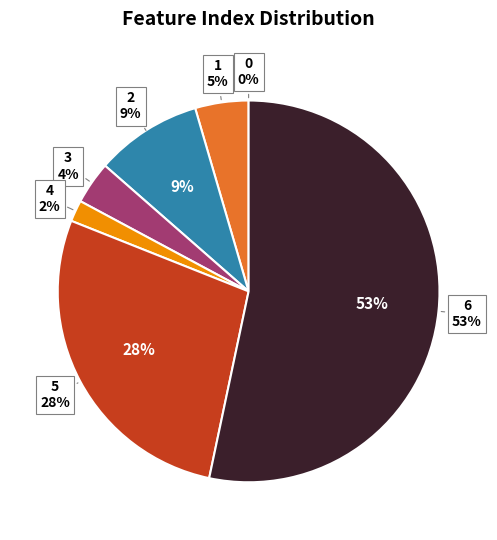

Rank the categories by value from highest to lowest.

6, 5, 2, 1, 3, 4, 0